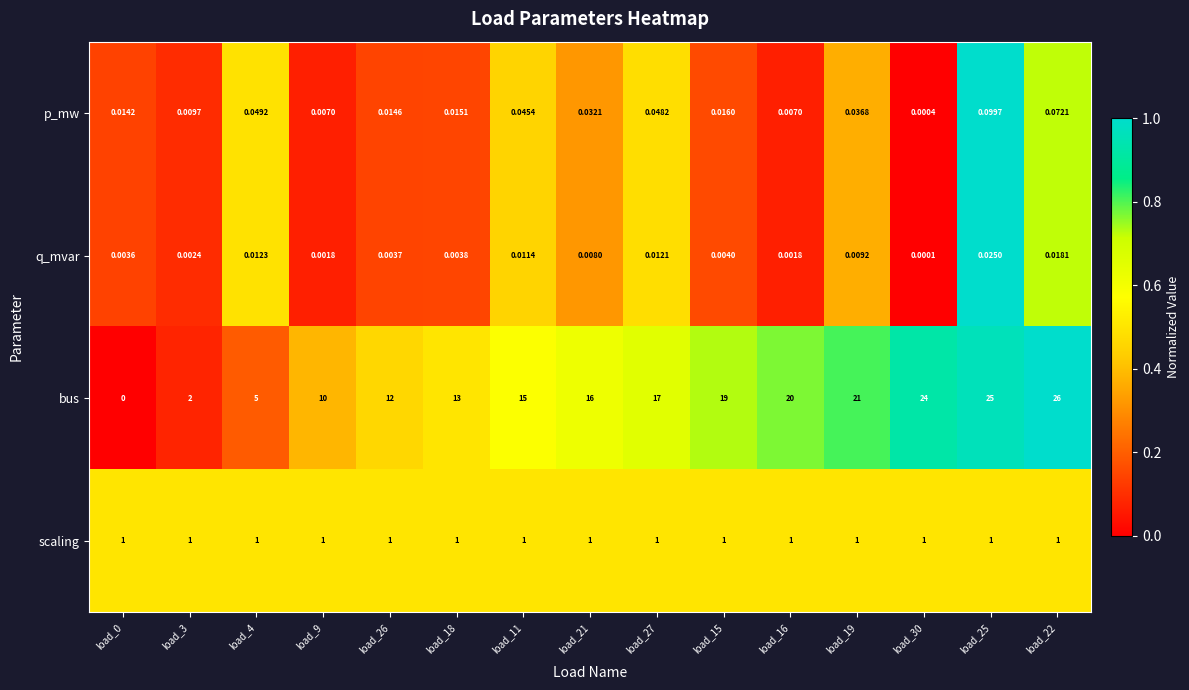

Is the value of q_mvar at load_16 greater than the value of p_mw at load_27?

No